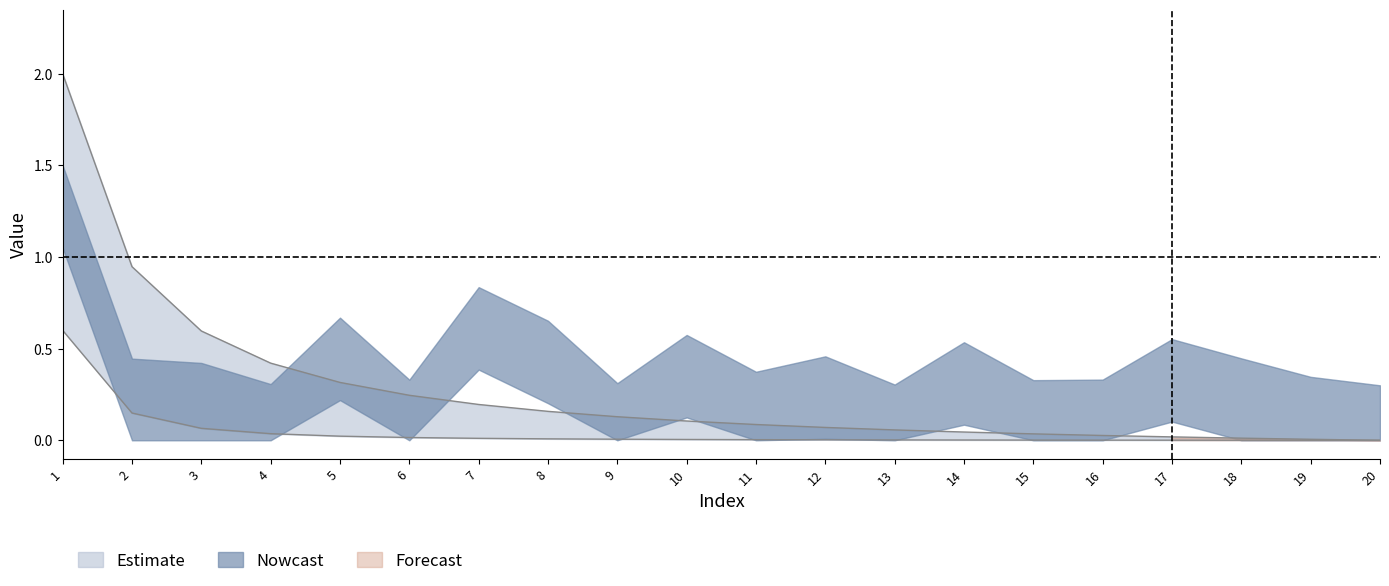

Reading left to right, extract all data points from this chart.

col_5: 2.0	0.9	0.6	0.4	0.3	0.2	0.2	0.2	0.1	0.1	0.1	0.1	0.1	0.0	0.0	0.0	0.0	0.0	0.0	0.0
col_6: 0.6	0.1	0.1	0.0	0.0	0.0	0.0	0.0	0.0	0.0	0.0	0.0	0.0	0.0	0.0	0.0	0.0	0.0	0.0	0.0